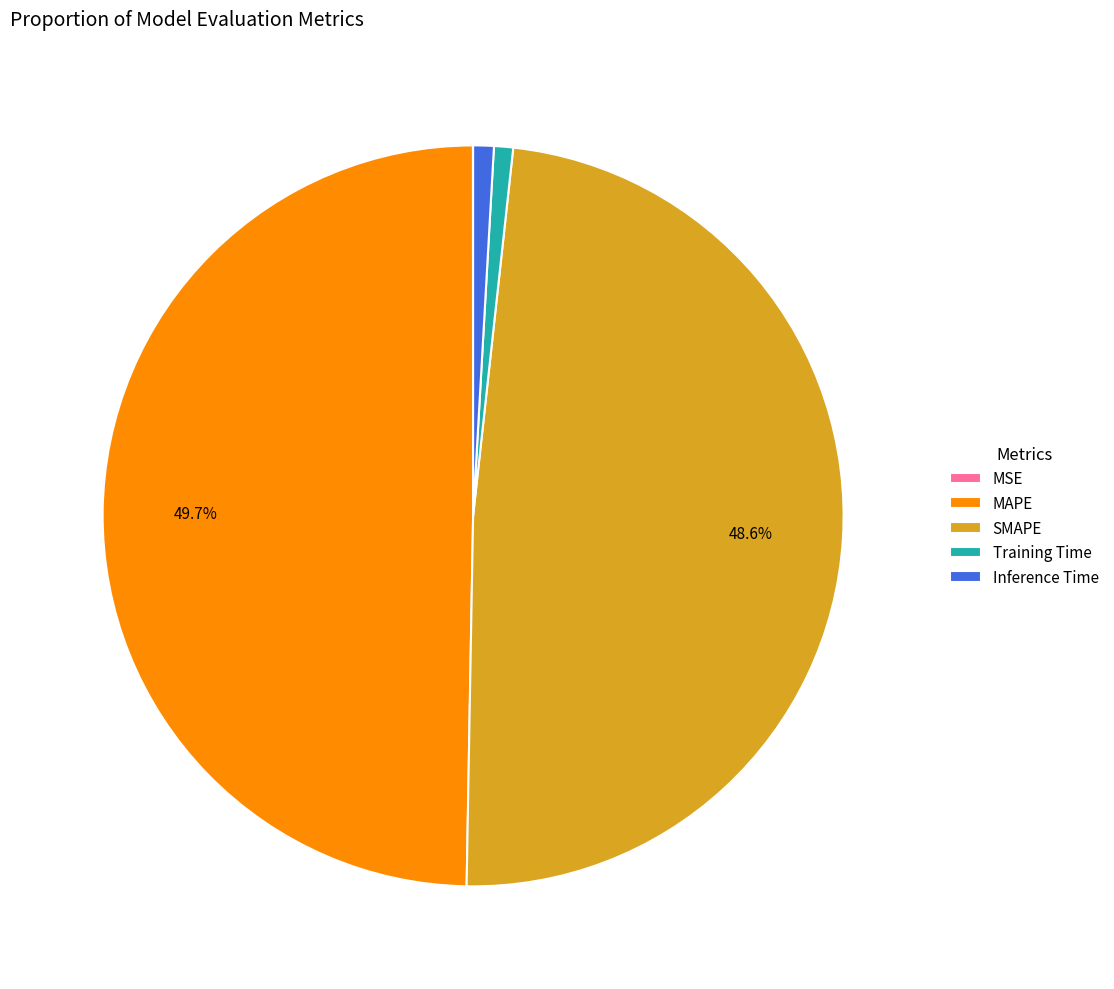

Which slice is the largest?

MAPE